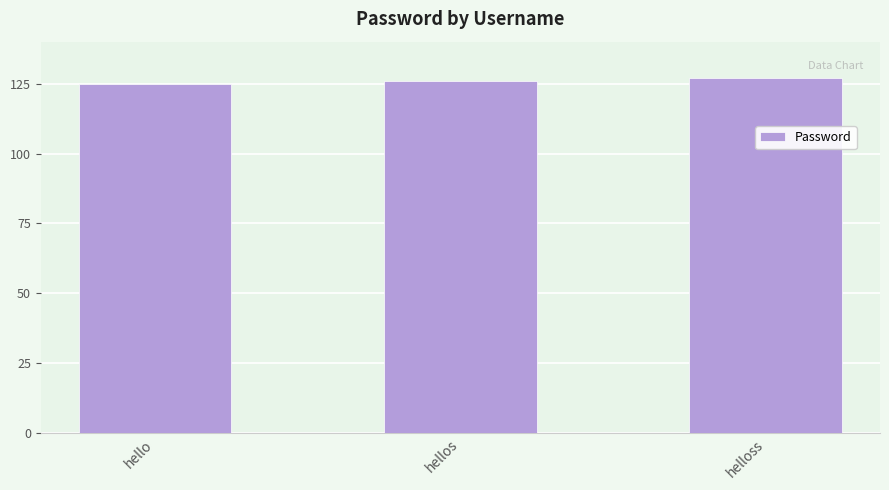

True or false: the data shows 127 at helloss.

True